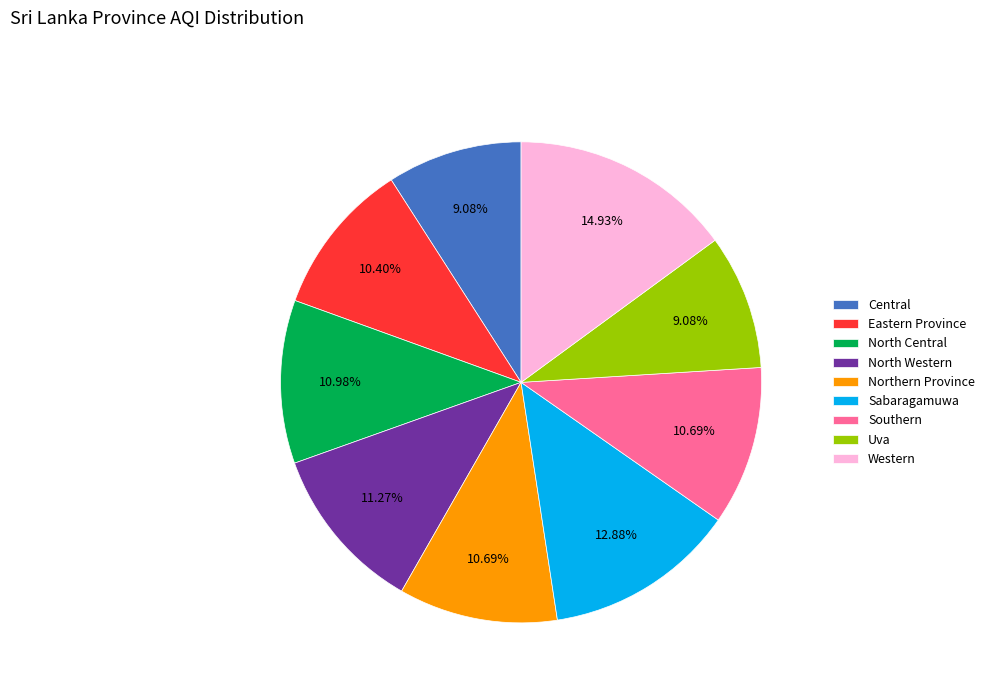

To the nearest percent, what is the difference between the largest and smallest slice percentages?

6%